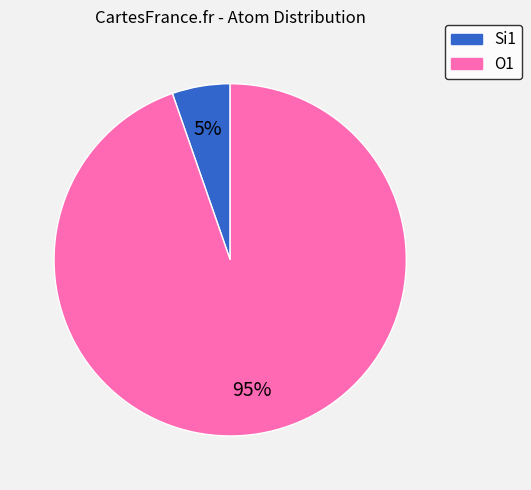

Is there a majority slice in this chart?

Yes